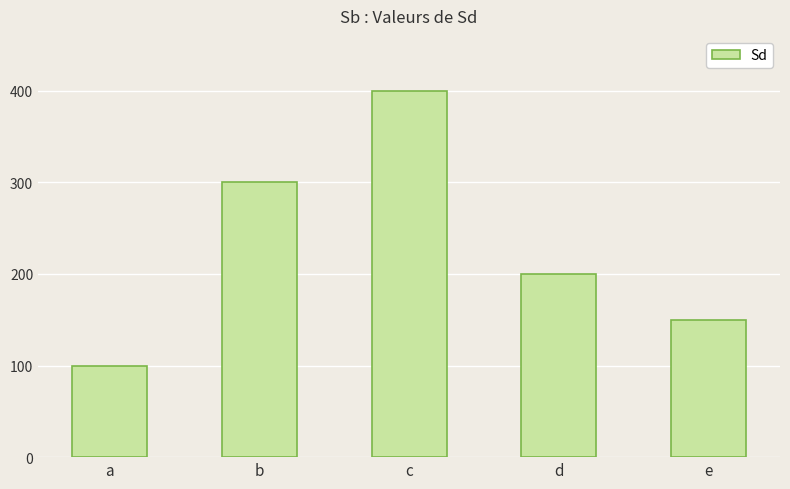

What is the difference between the maximum and second lowest values?

250